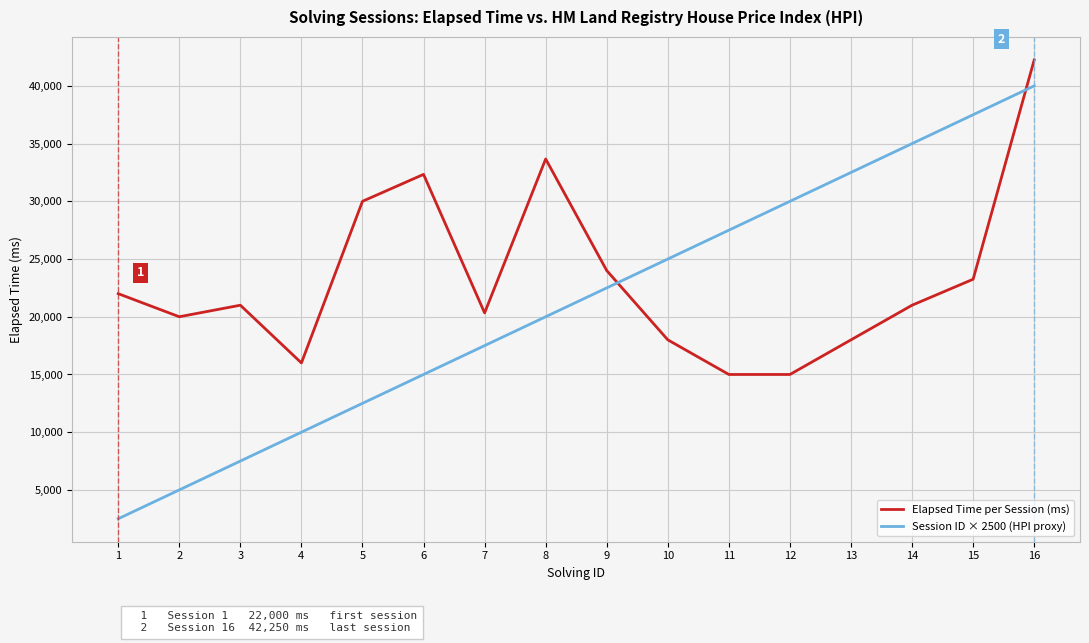

Reading left to right, what are all the values shown in this chart?

Elapsed Time per Session (ms): 1=22000	2=20000	3=21000	4=16000	5=30000	6=32333	7=20333	8=33666	9=24000	10=18000	11=15000	12=15000	13=18000	14=21000	15=23250	16=42250
Session ID × 2500 (HPI proxy): 1=2500	2=5000	3=7500	4=10000	5=12500	6=15000	7=17500	8=20000	9=22500	10=25000	11=27500	12=30000	13=32500	14=35000	15=37500	16=40000